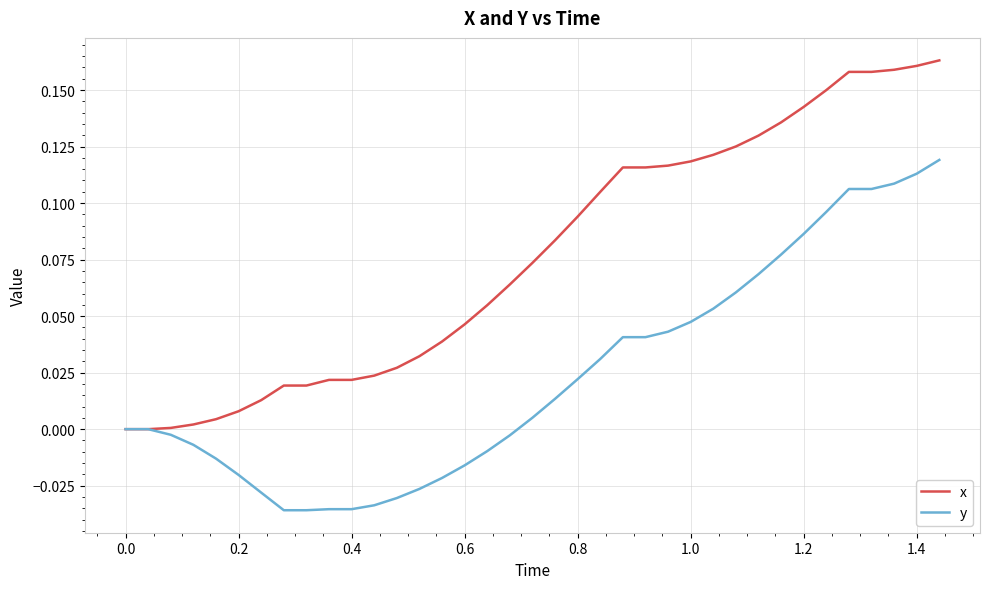

List the series in order of their peak value, lowest first.

y, x